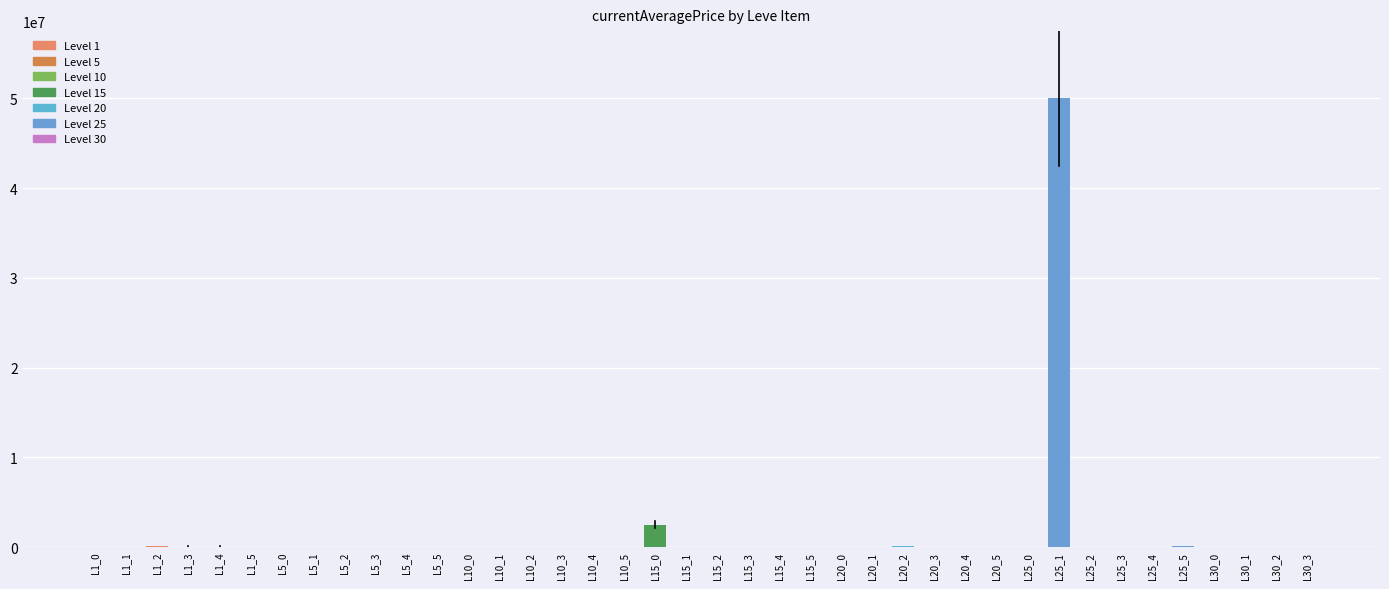

Which label corresponds to the largest value in the chart?

L25_1